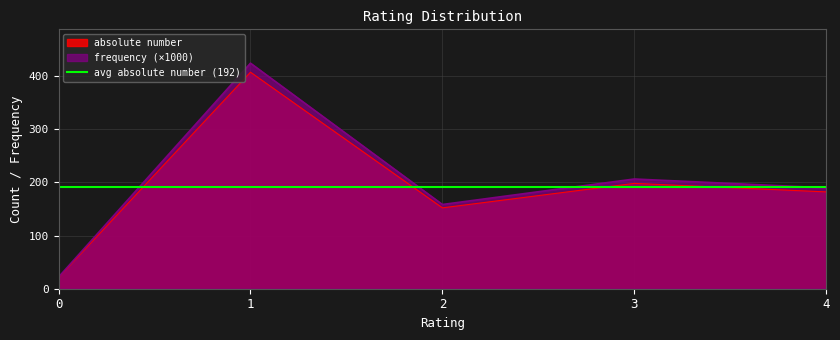

What is the spread (max minus min) of values at 2?

6.3